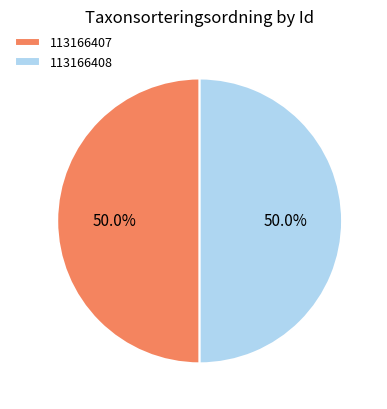

To the nearest percent, what is the combined percentage of 113166407 and 113166408?

100%